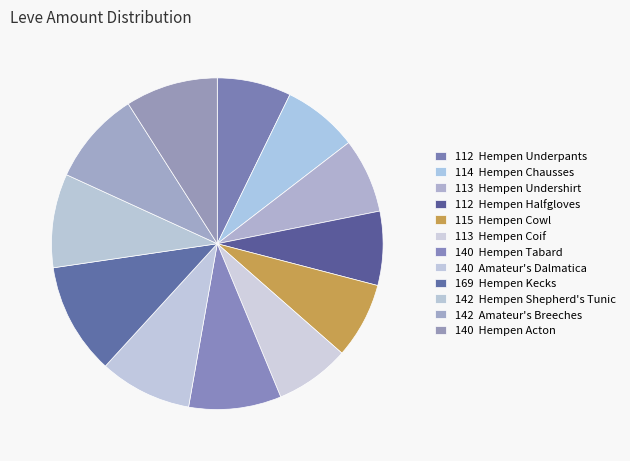

Which category has the biggest portion of the pie?

Hempen Kecks